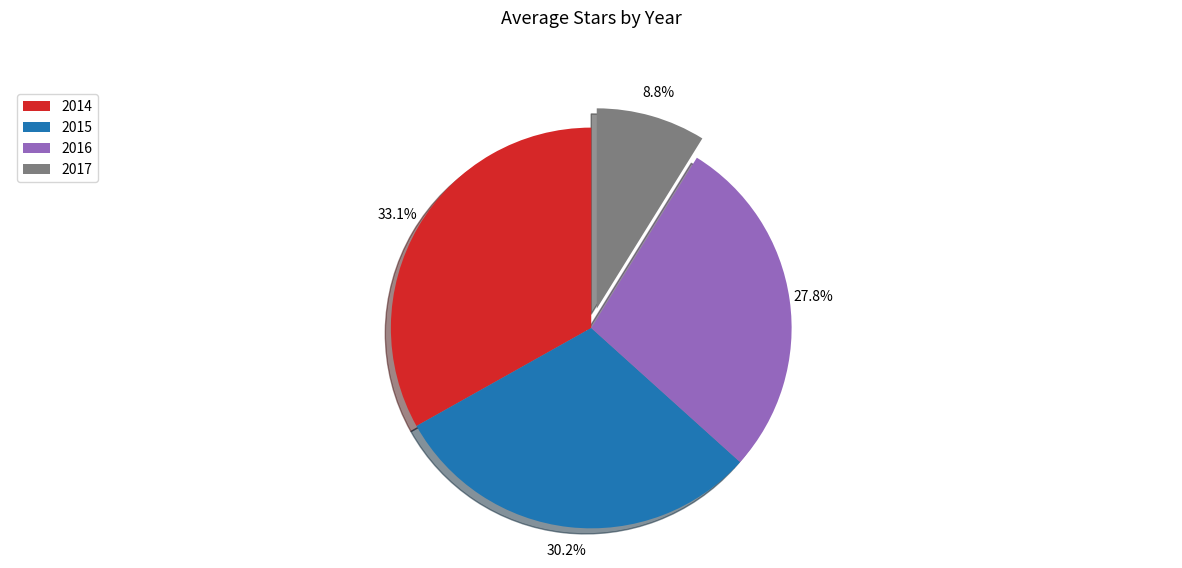

Rank the categories by value from highest to lowest.

2014, 2015, 2016, 2017